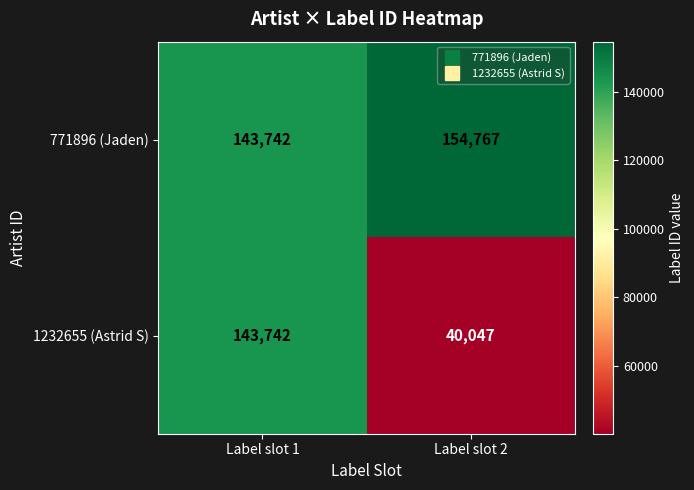

Reading left to right, list all the values displayed in this chart.

771896 (Jaden): Label slot 1=143742	Label slot 2=154767
1232655 (Astrid S): Label slot 1=143742	Label slot 2=40047